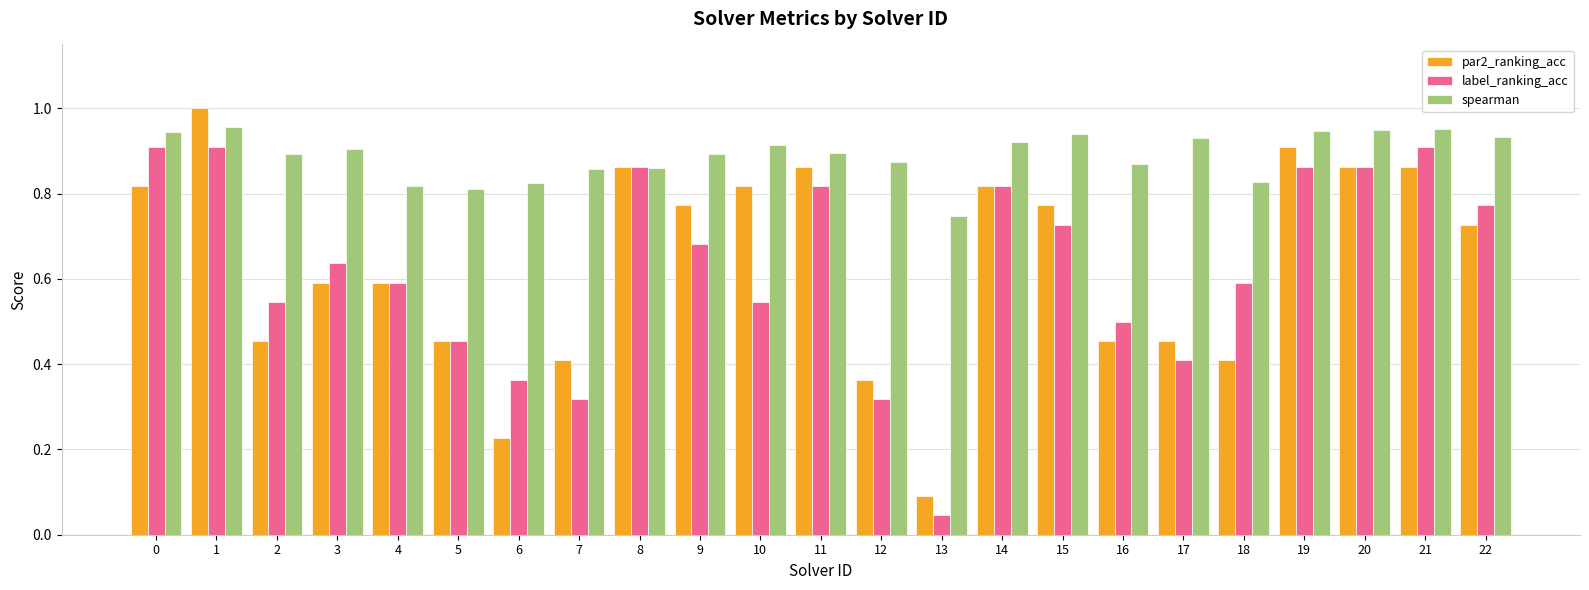

Which series has the largest total across all categories?

spearman